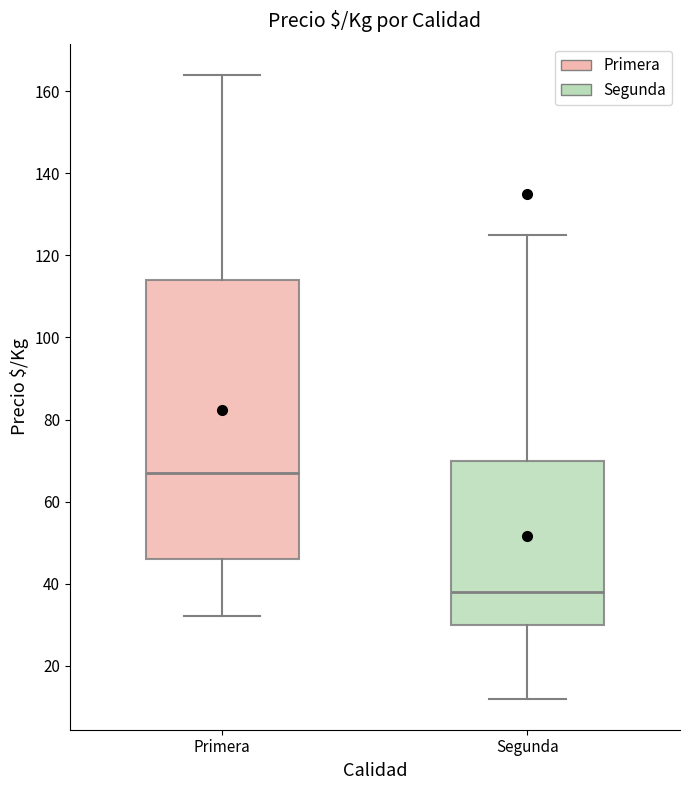

Reading left to right, transcribe this box plot: for each box, give where its median line is, the range the box spans, and where its two whiskers end, as read against the y-axis. The values are not printed on the chart, so give them approximately, as read against the axis.

Primera: median 68, box 46 to 114, whiskers 32 to 164
Segunda: median 38, box 30 to 70, whiskers 12 to 126